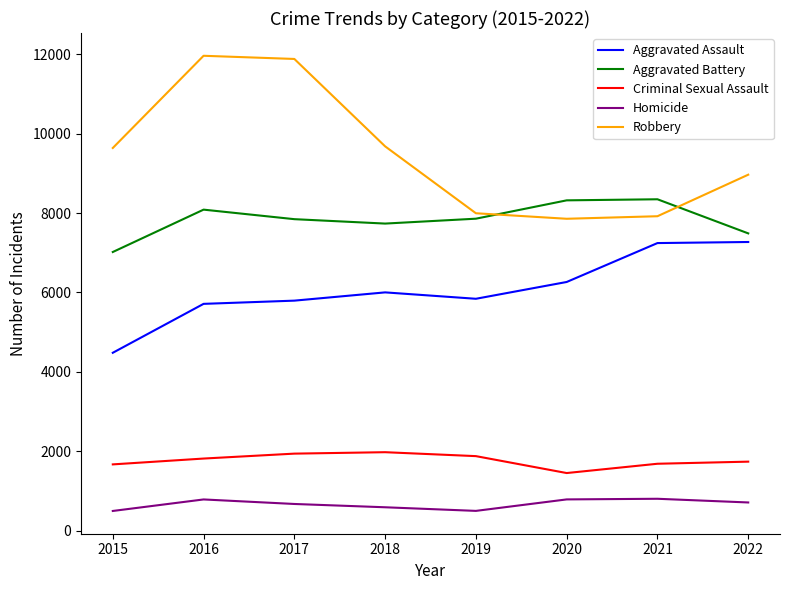

What value does the Aggravated Battery series have at 2021?

8346